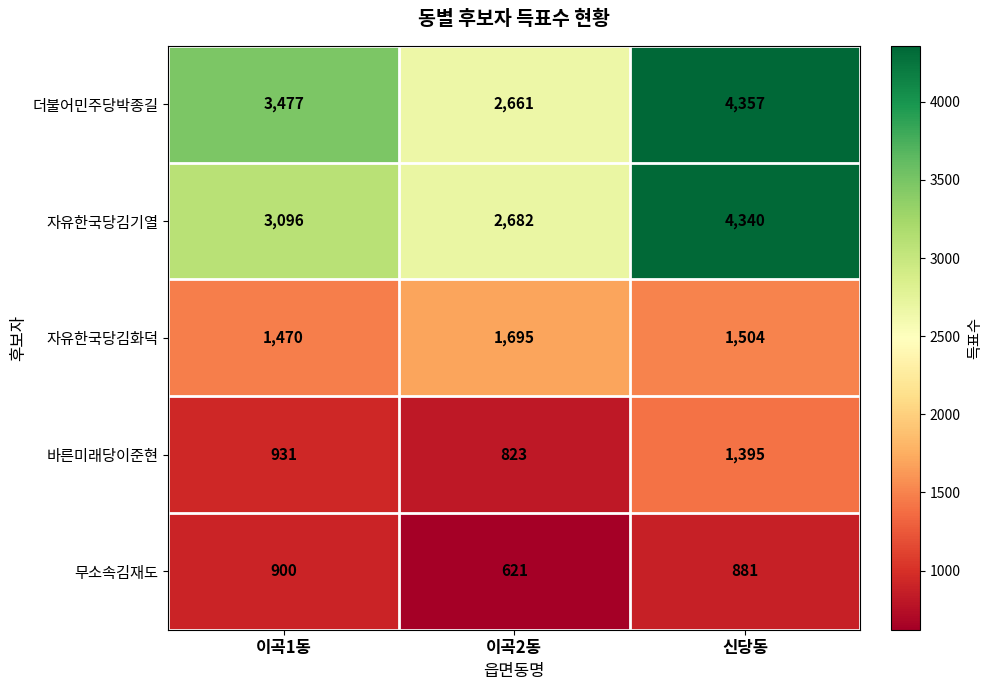

Which series has the largest total across all categories?

더불어민주당박종길